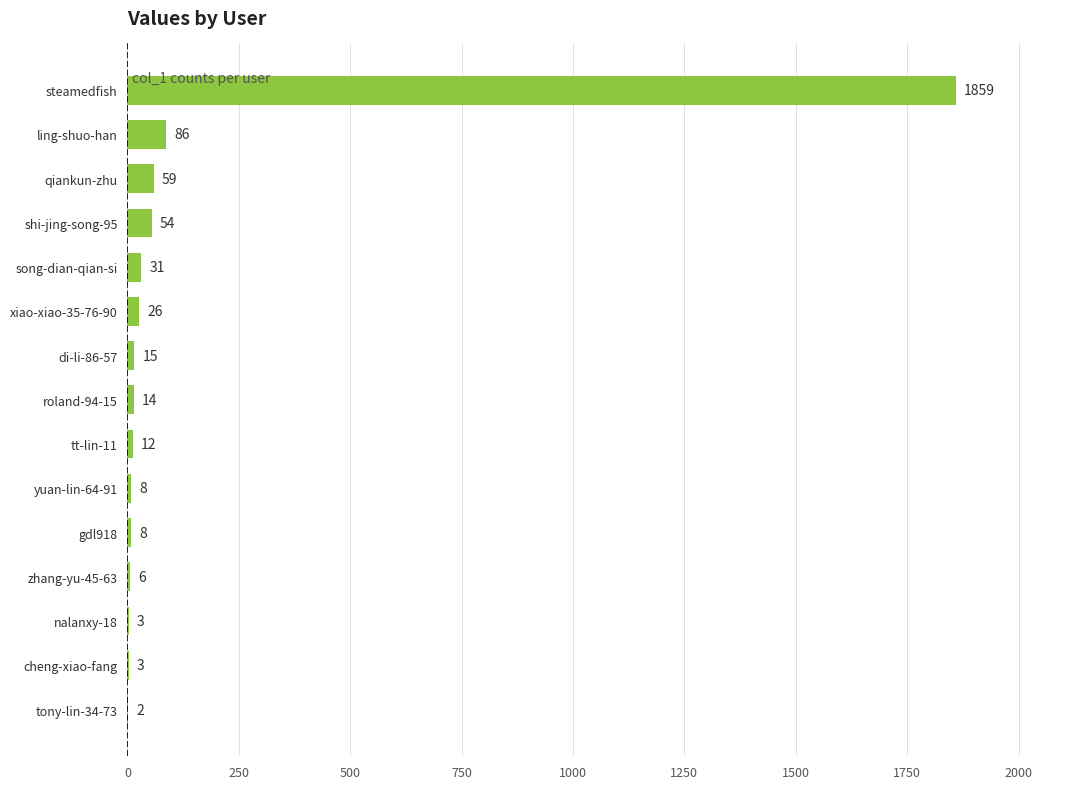

True or false: the data shows 54 at shi-jing-song-95.

True